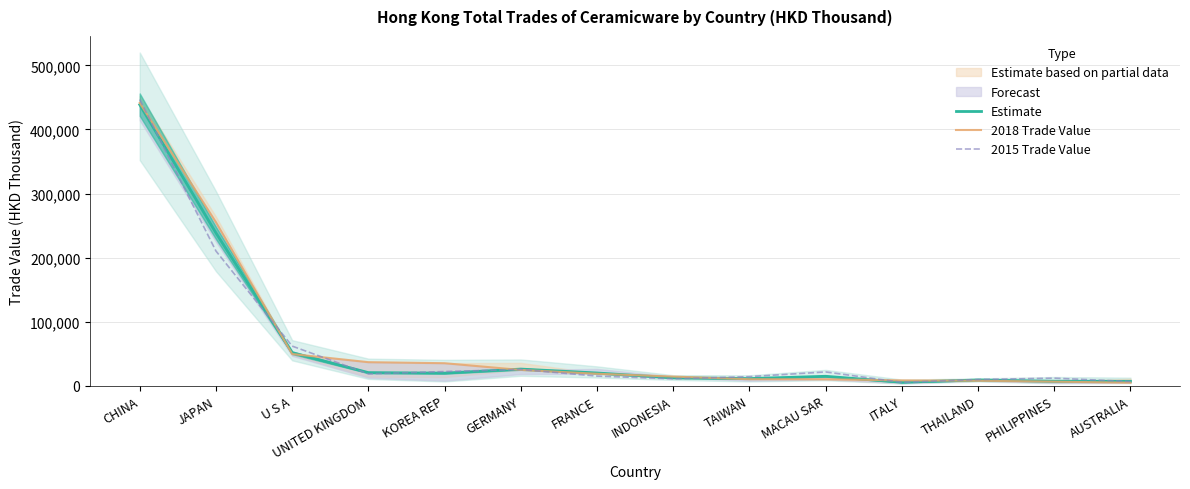

What is the difference between the highest and lowest values at FRANCE?

4804.4